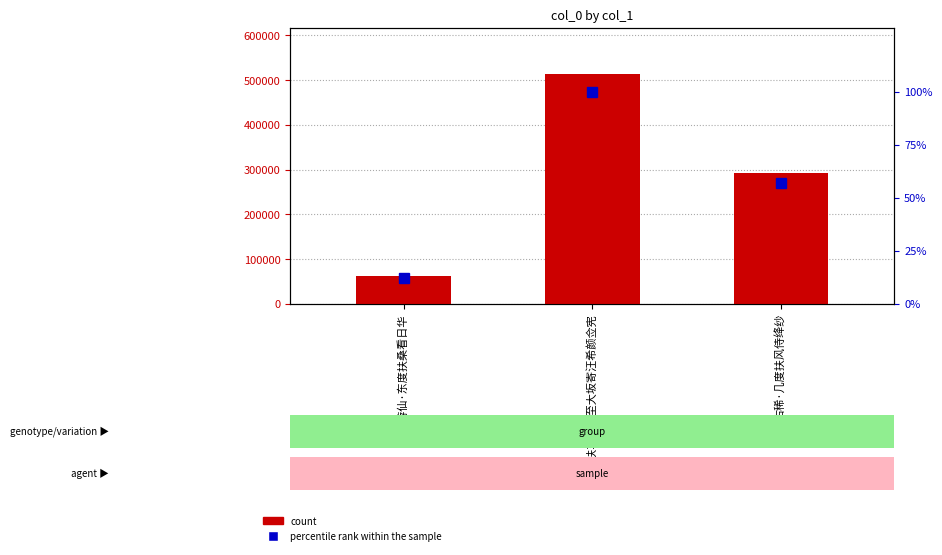

Reading right to left, extract all data points from this chart.

count: 292461.0	513983.0	63110.0
percentile rank within the sample: 56.9	100.0	12.3